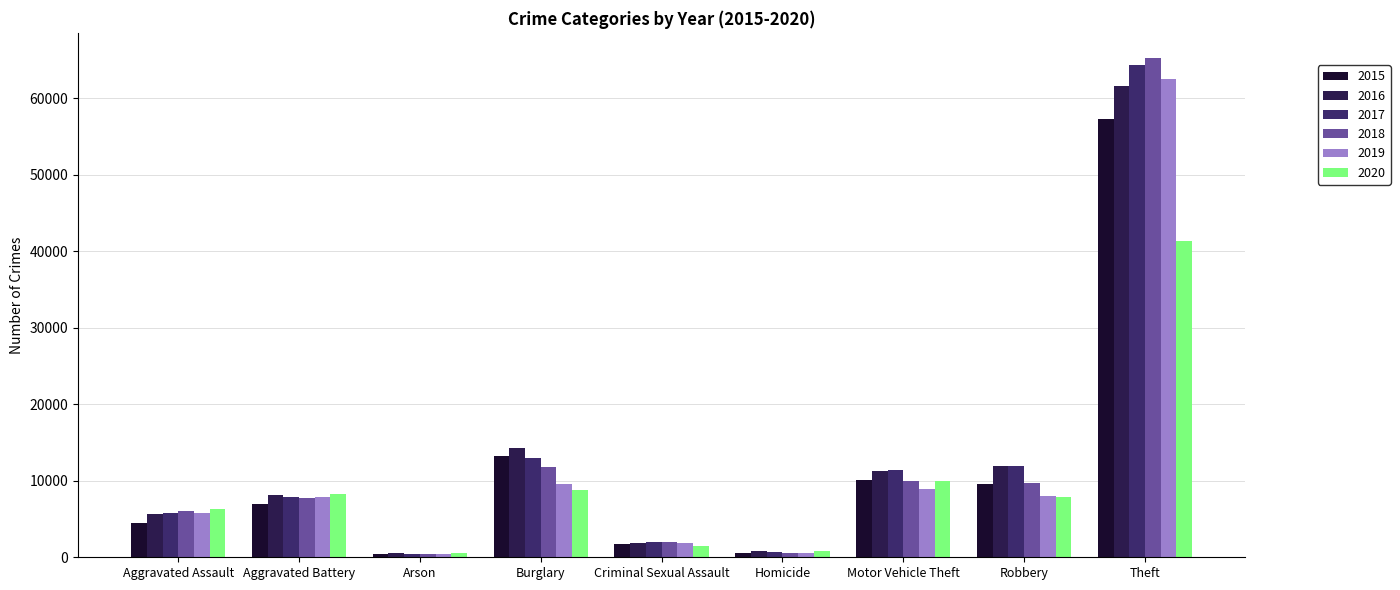

What is the sum of the 2020 values at Theft and Aggravated Battery?

49658